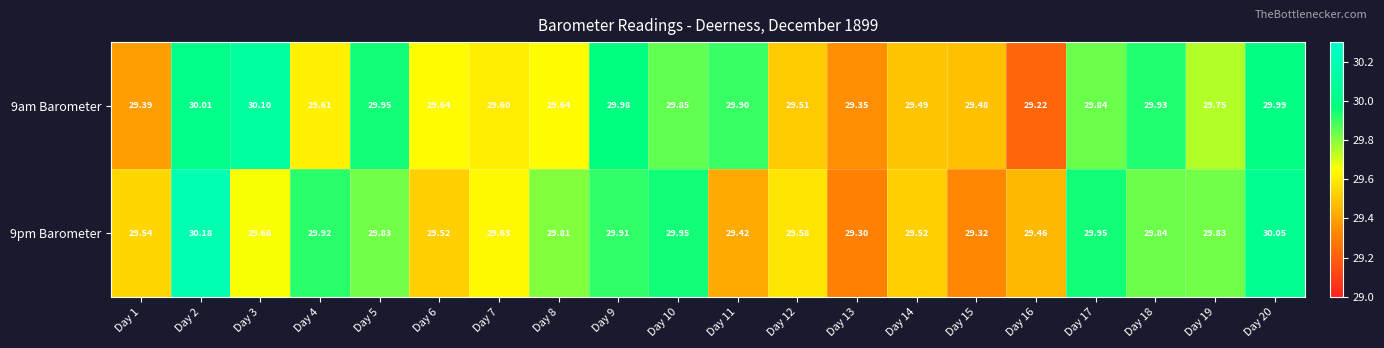

Is the value of 9pm Barometer at Day 7 greater than the value of 9am Barometer at Day 1?

Yes